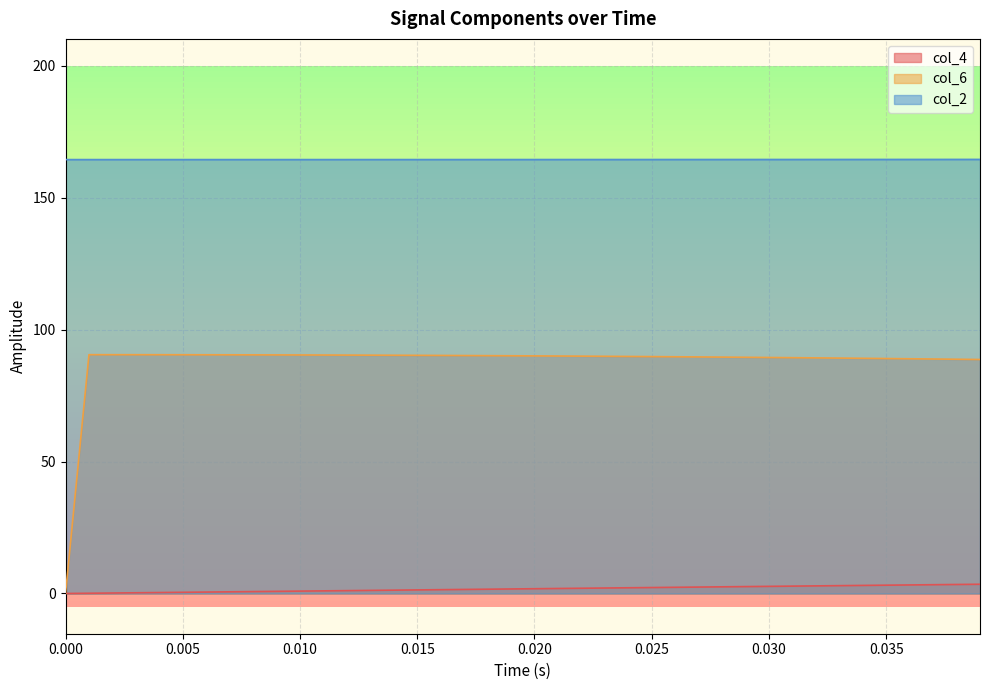

Reading left to right, extract all data points from this chart.

col_4: 0.0	0.1	0.2	0.3	0.4	0.5	0.5	0.6	0.7	0.8	0.9	1.0	1.1	1.2	1.3	1.4	1.4	1.5	1.6	1.7	1.8	1.9	2.0	2.1	2.2	2.3	2.3	2.4	2.5	2.6	2.7	2.8	2.9	3.0	3.1	3.2	3.2	3.3	3.4	3.5
col_6: 0.0	90.5	90.5	90.5	90.5	90.5	90.5	90.5	90.5	90.4	90.4	90.4	90.4	90.3	90.3	90.3	90.2	90.2	90.2	90.1	90.1	90.0	90.0	89.9	89.9	89.8	89.7	89.7	89.6	89.5	89.5	89.4	89.3	89.2	89.2	89.1	89.0	88.9	88.8	88.7
col_2: 164.5	164.5	164.5	164.5	164.5	164.5	164.5	164.5	164.5	164.5	164.5	164.5	164.5	164.5	164.5	164.5	164.5	164.5	164.5	164.5	164.5	164.5	164.5	164.5	164.5	164.5	164.5	164.5	164.5	164.5	164.5	164.5	164.5	164.5	164.5	164.5	164.6	164.6	164.6	164.6